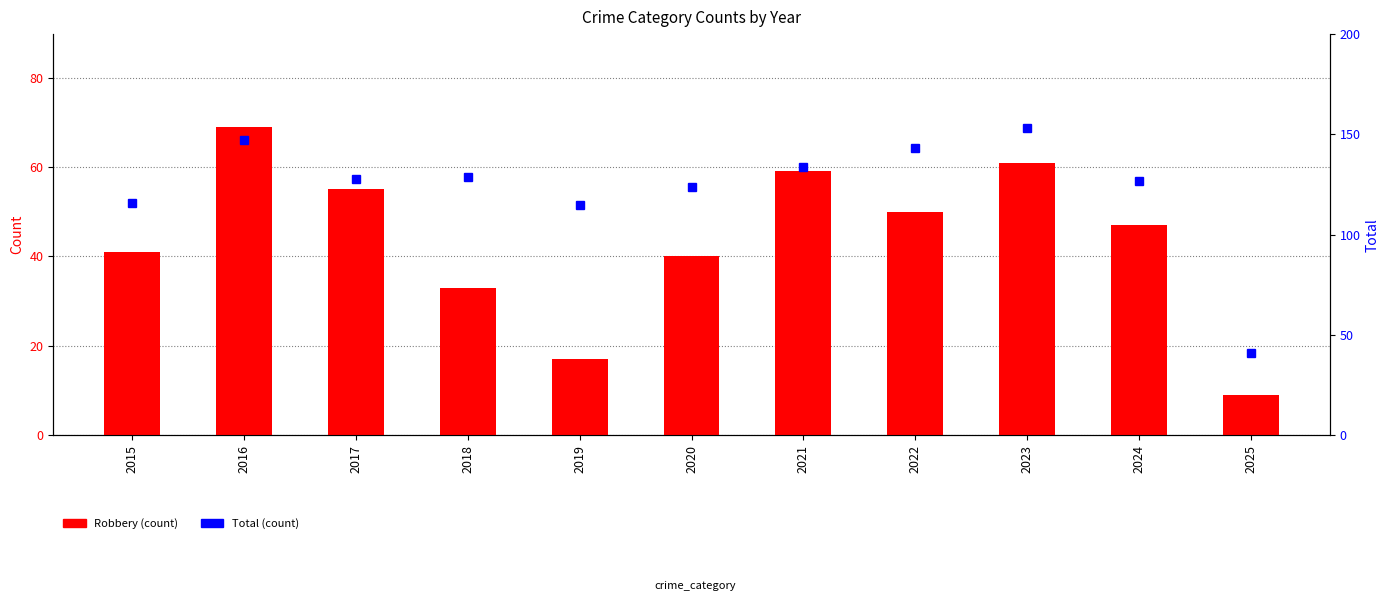

Reading left to right, transcribe all the data shown in this chart.

Robbery: 41	69	55	33	17	40	59	50	61	47	9
Total: 116	147	128	129	115	124	134	143	153	127	41